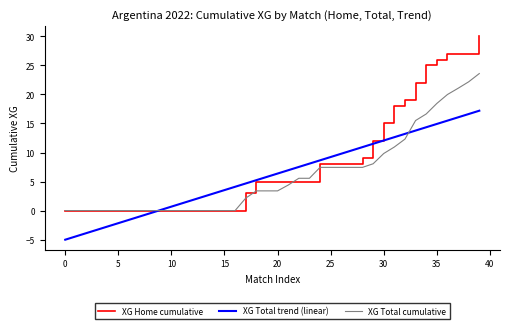

What is the minimum value for XG Total trend (linear)?

-5.0